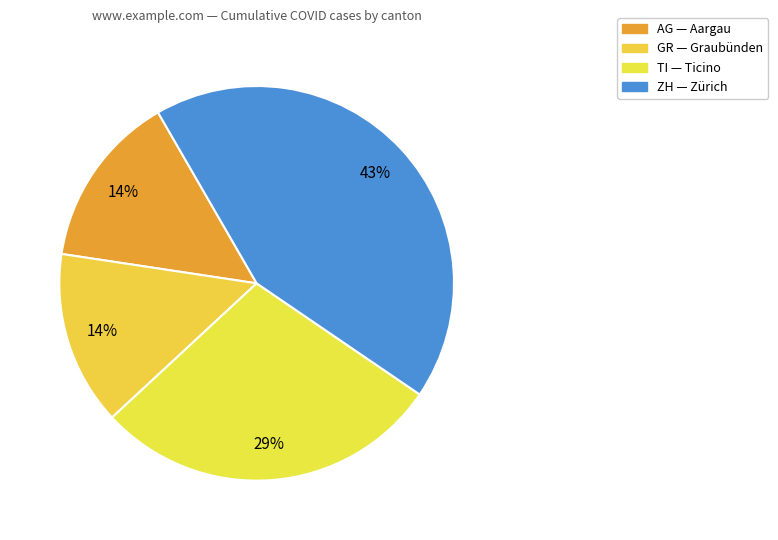

Count the number of slices in the pie.

4